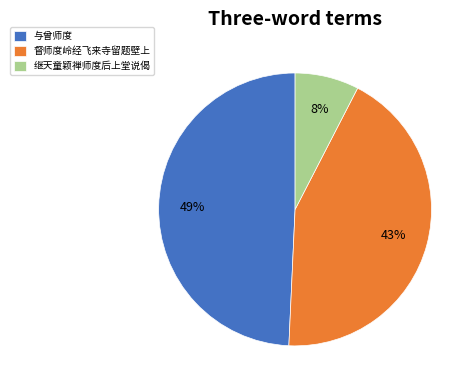

Is there any slice that represents more than half of the pie?

No